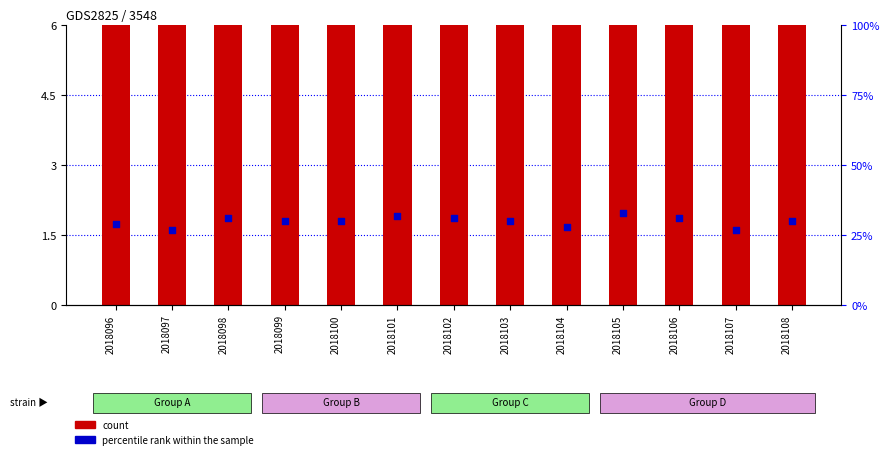

Which series contains the highest Y value?

percentile rank within the sample